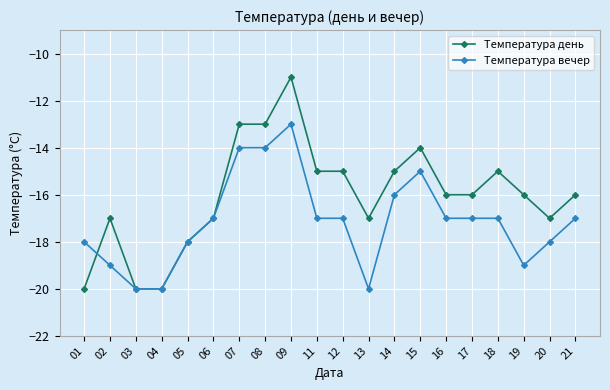

At which category is the sum across all series the highest?

09